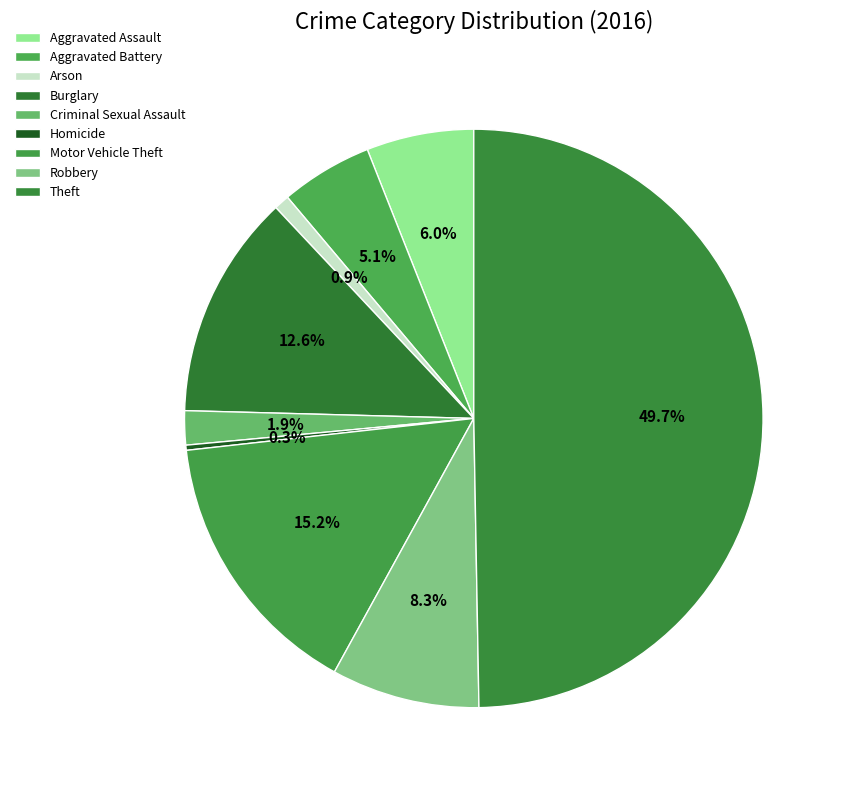

What is the smallest slice in the pie chart?

Homicide